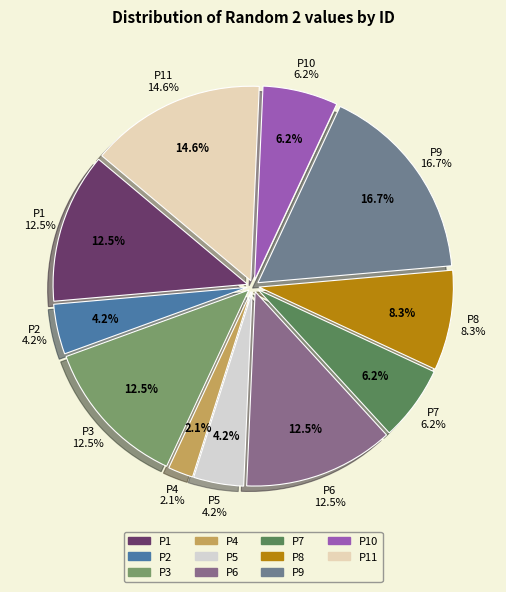

How much of the chart is everything except P8?

91.7%